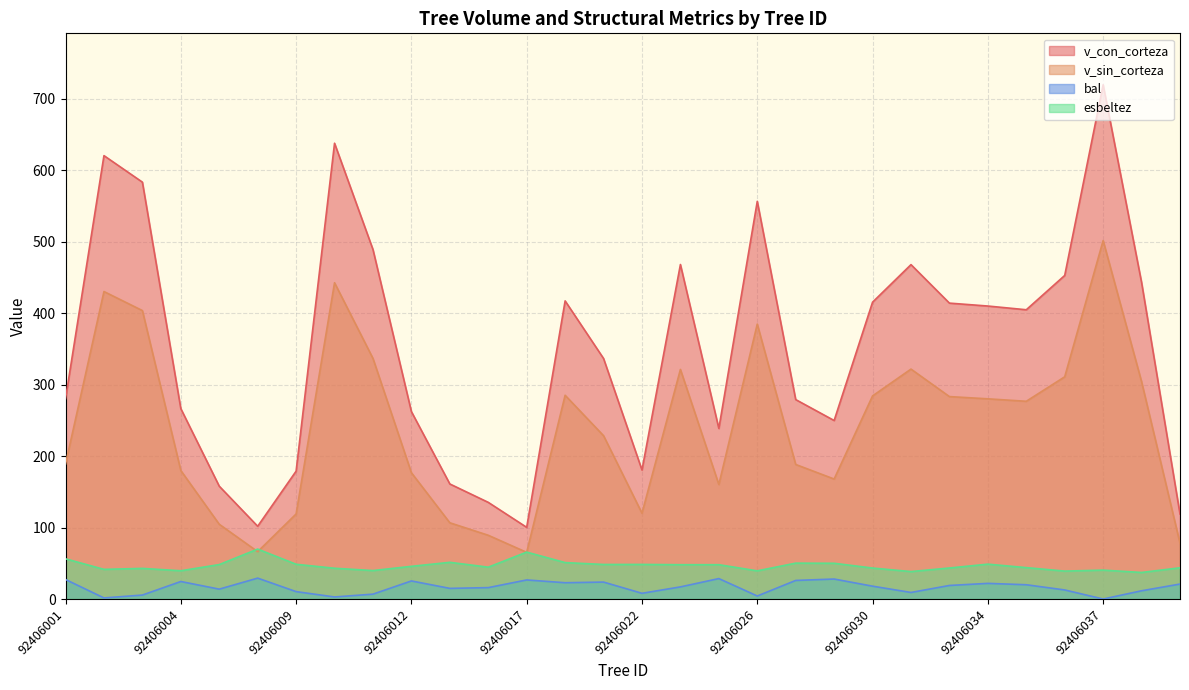

Which category has the lowest value in the v_sin_corteza series?

92406017